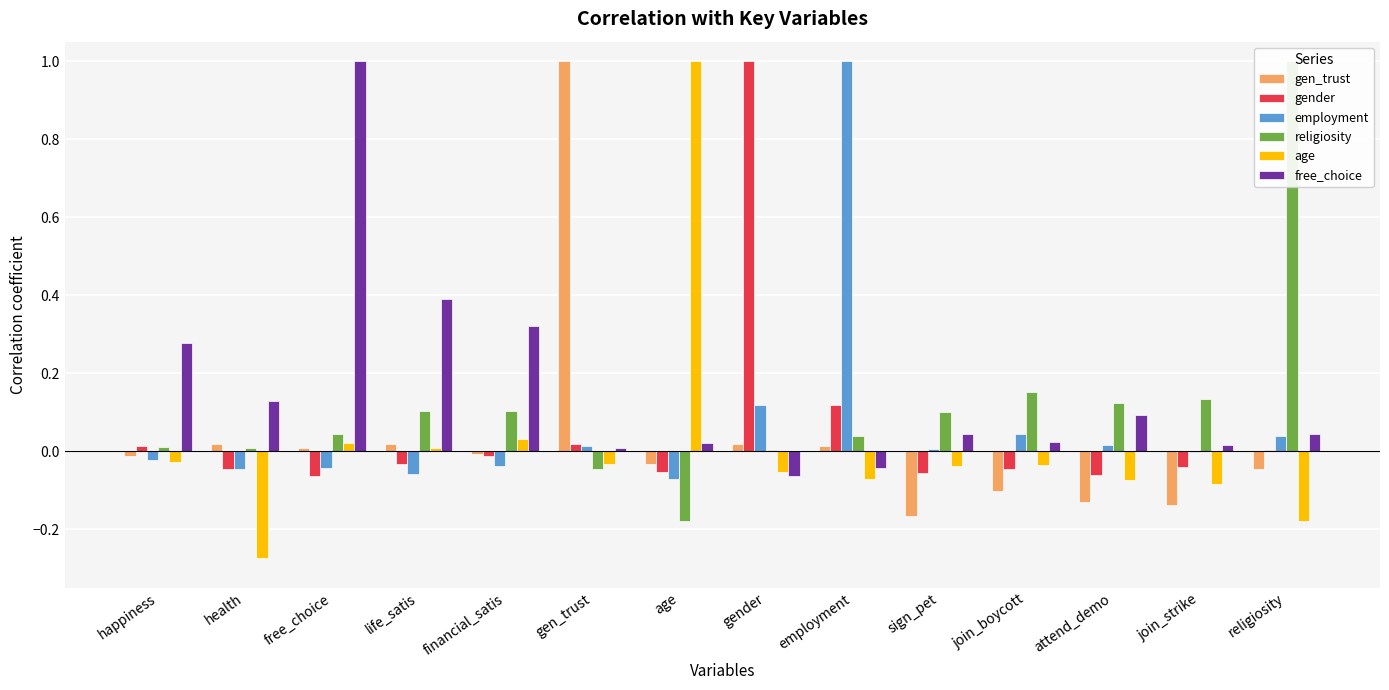

How many groups of bars are there?

14